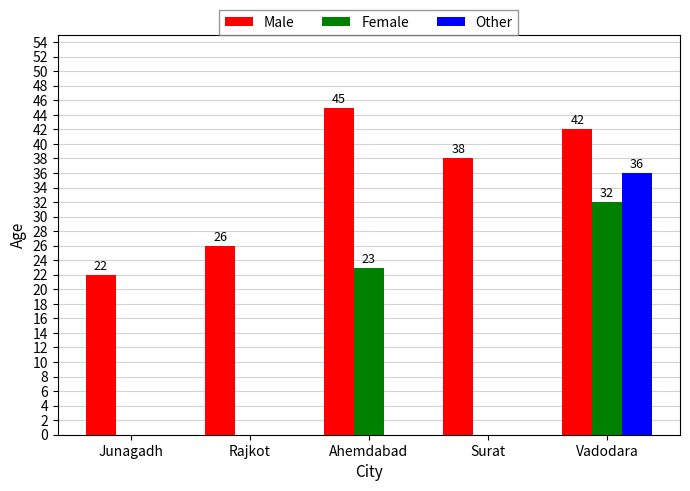

Count the number of data series in this chart.

3